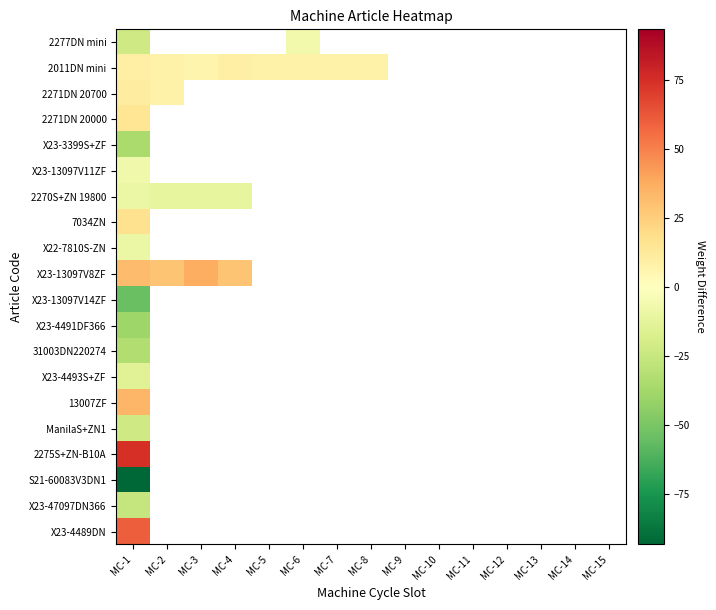

At which category does the chart reach its minimum across all series?

MC-1